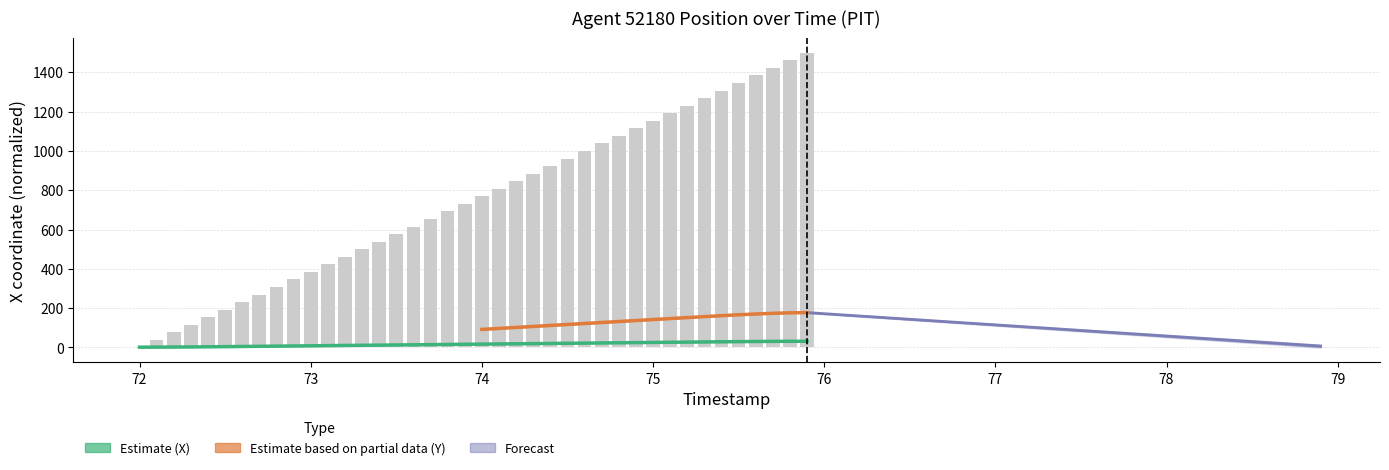

At which label does X first exceed 769?

74.0